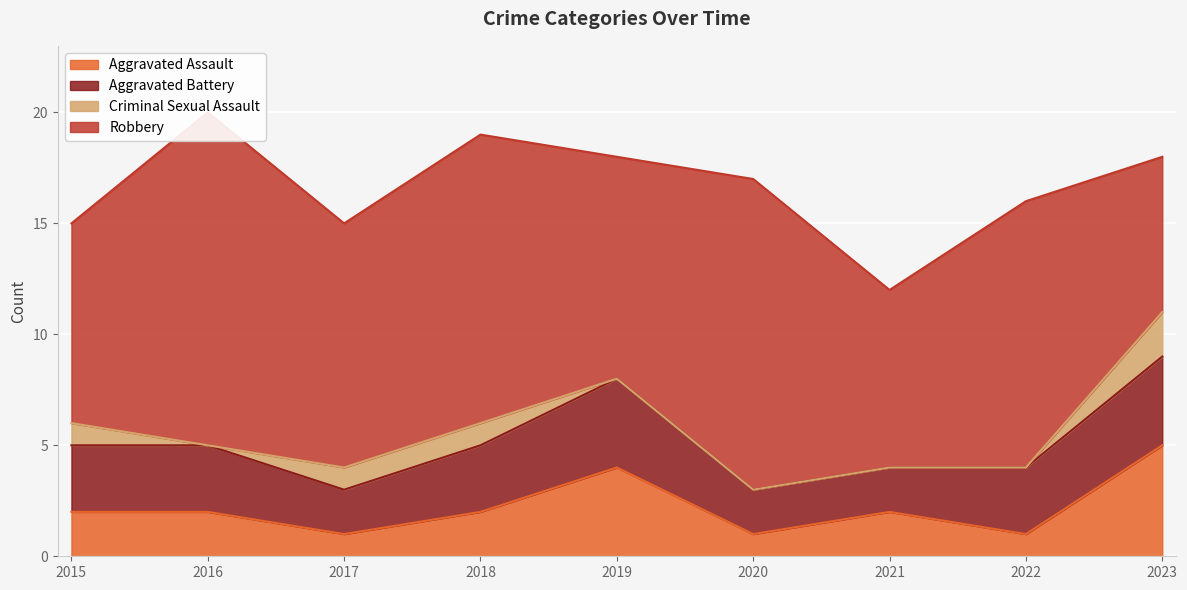

How many distinct data groups are displayed?

4